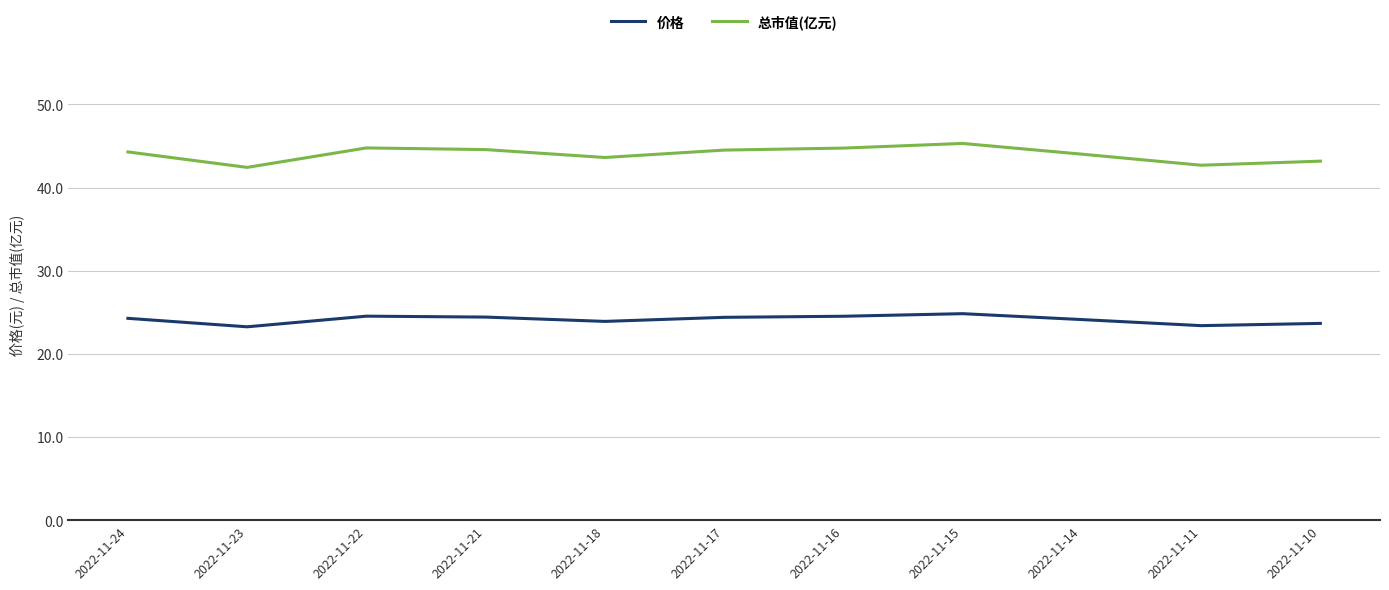

What is the total value across all series at 2022-11-21?

69.0